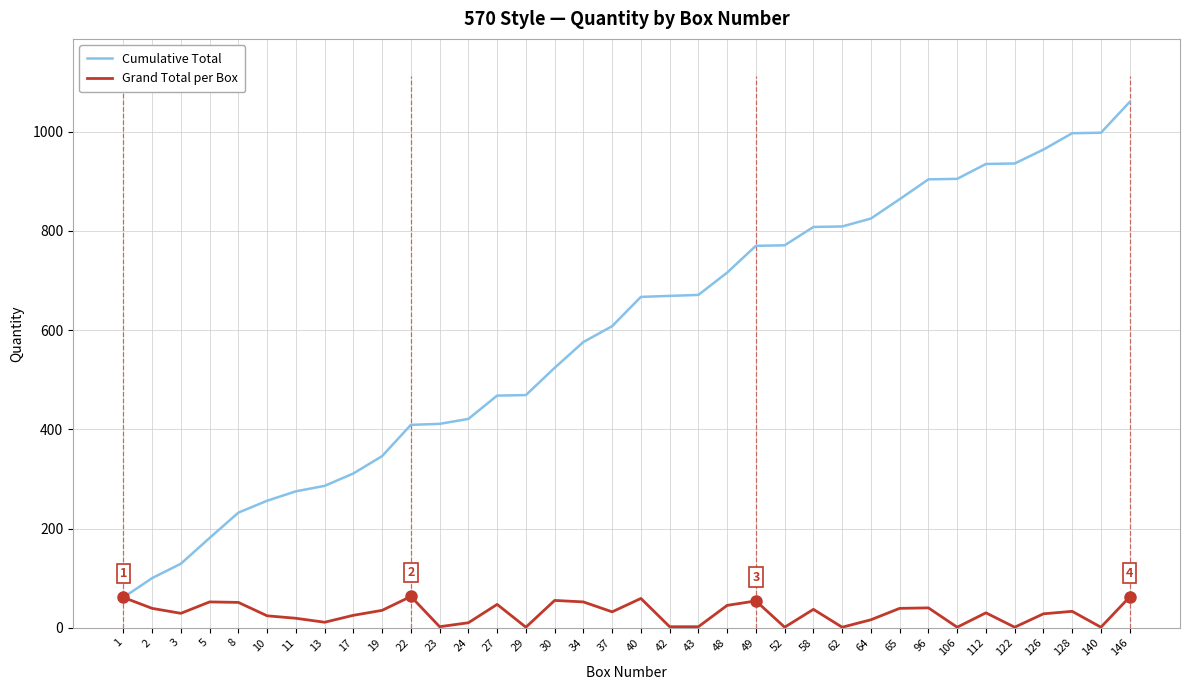

What is the value of the Cumulative Total point at the 3rd from the left?

129